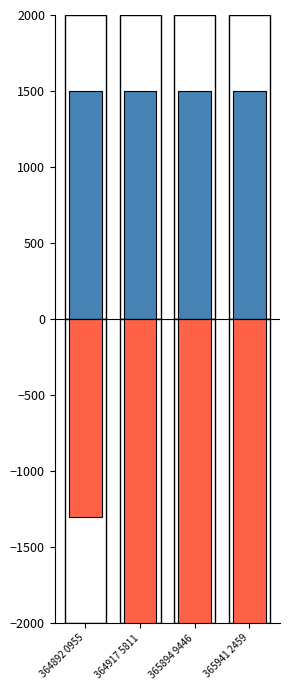

How many bars are there in each group?

2